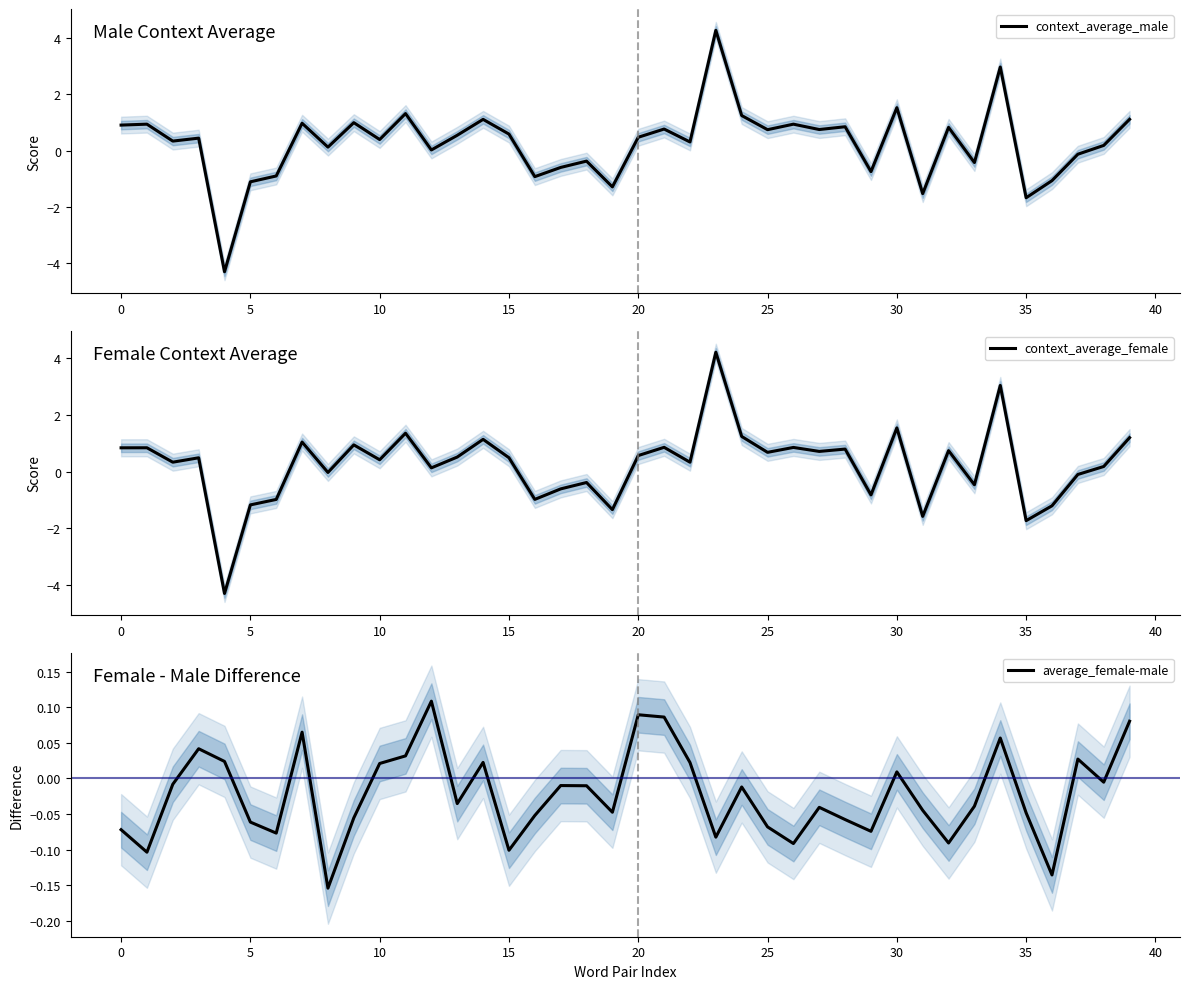

How many interior local peaks does the context_average_female series have?

14